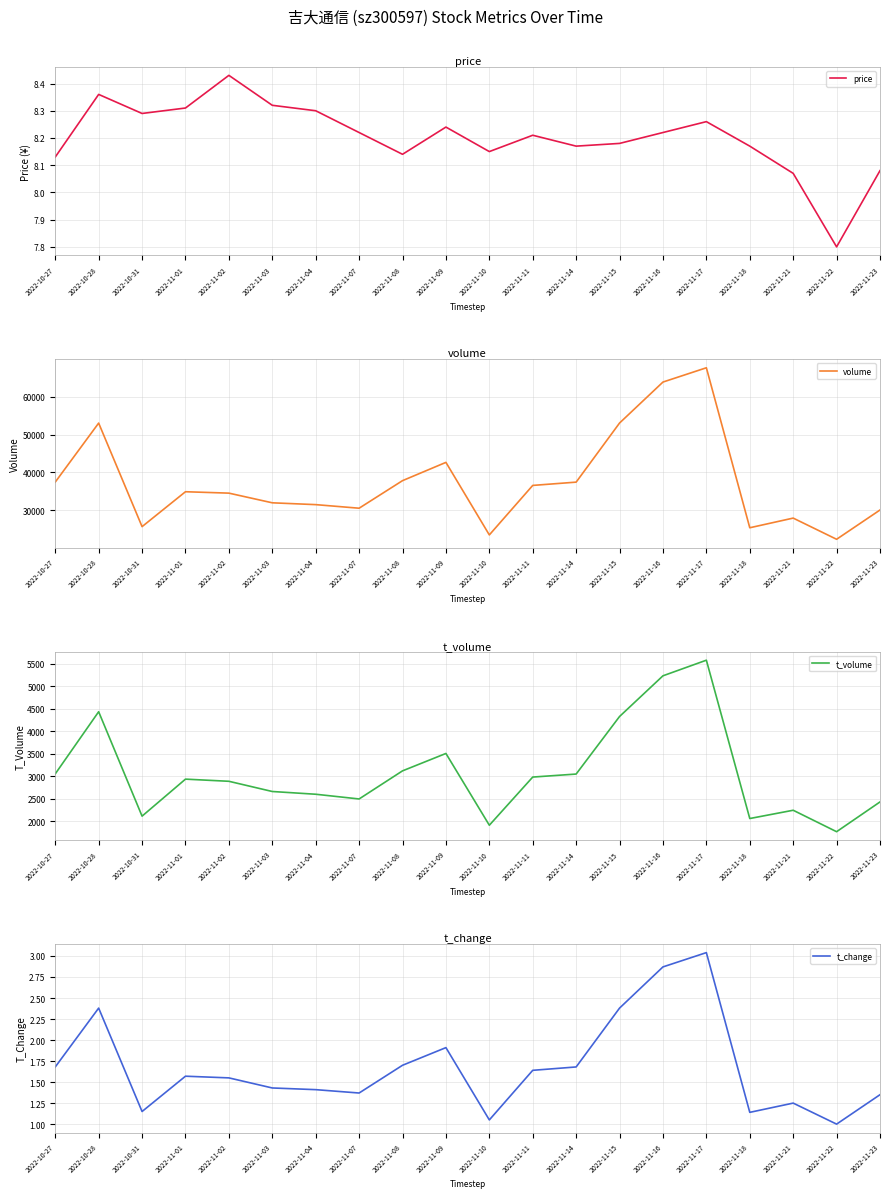

What is the difference between the t_change values at 2022-11-01 and 2022-11-07?

0.2